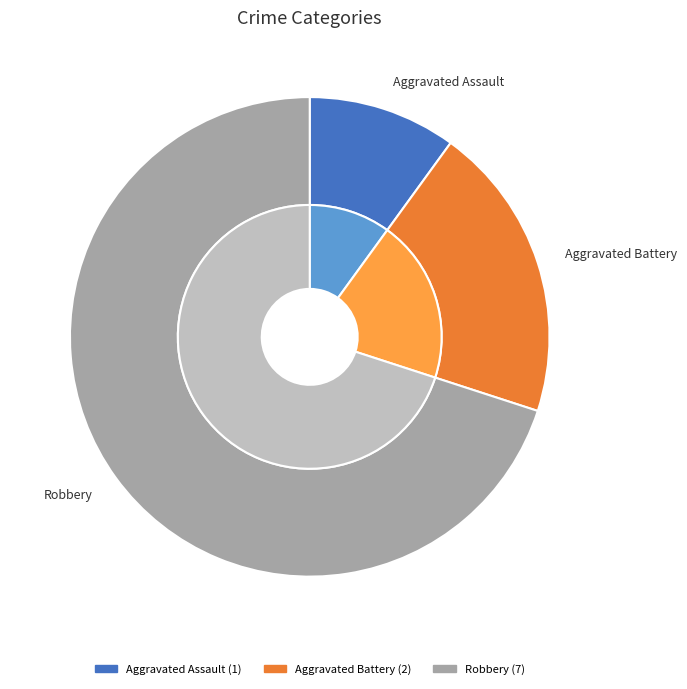

To the nearest percent, what percentage of the pie is Aggravated Battery?

20%